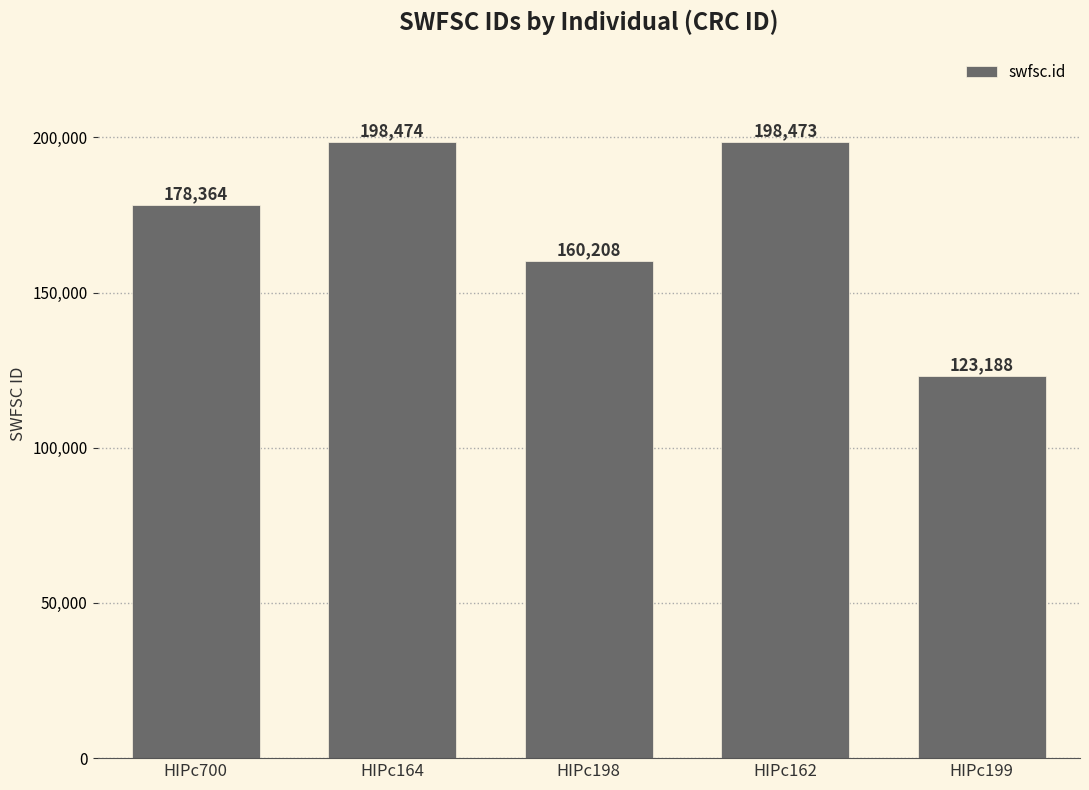

What is the smallest value displayed?

123188